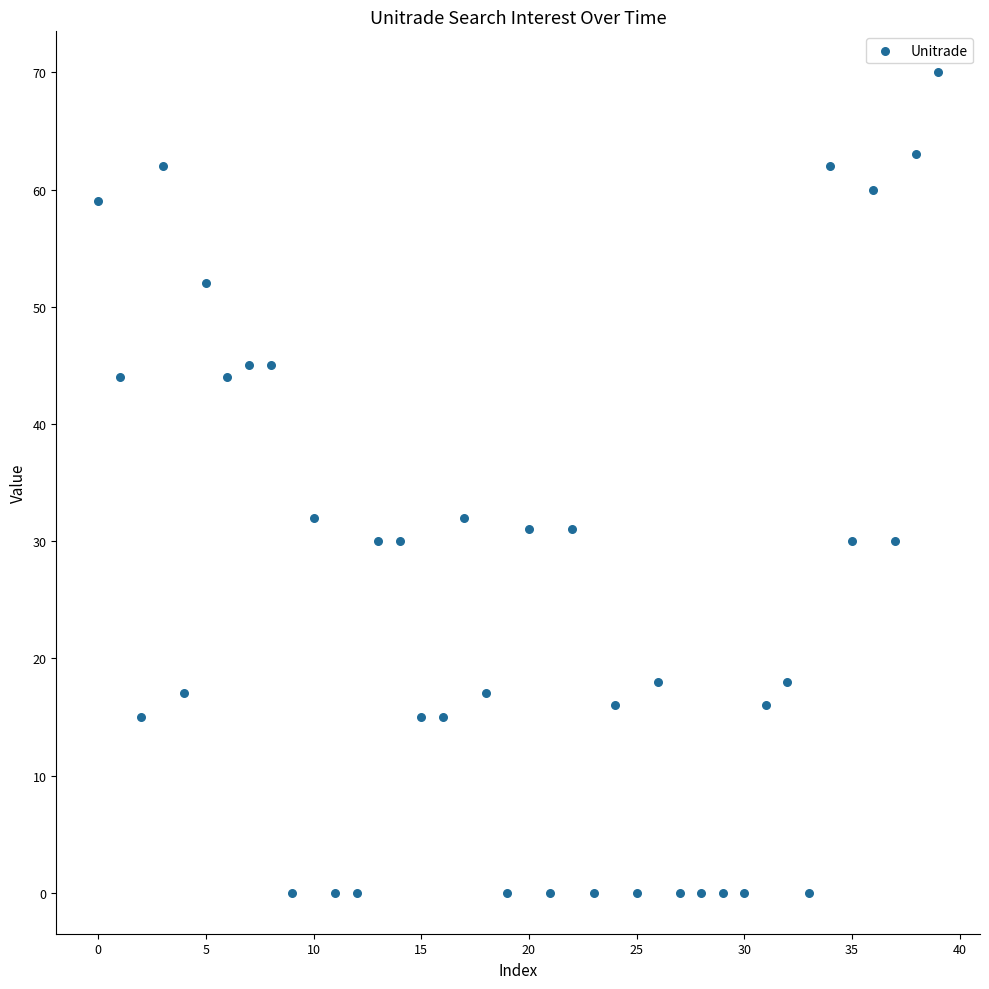

What is the range of Y values (max minus min)?

70